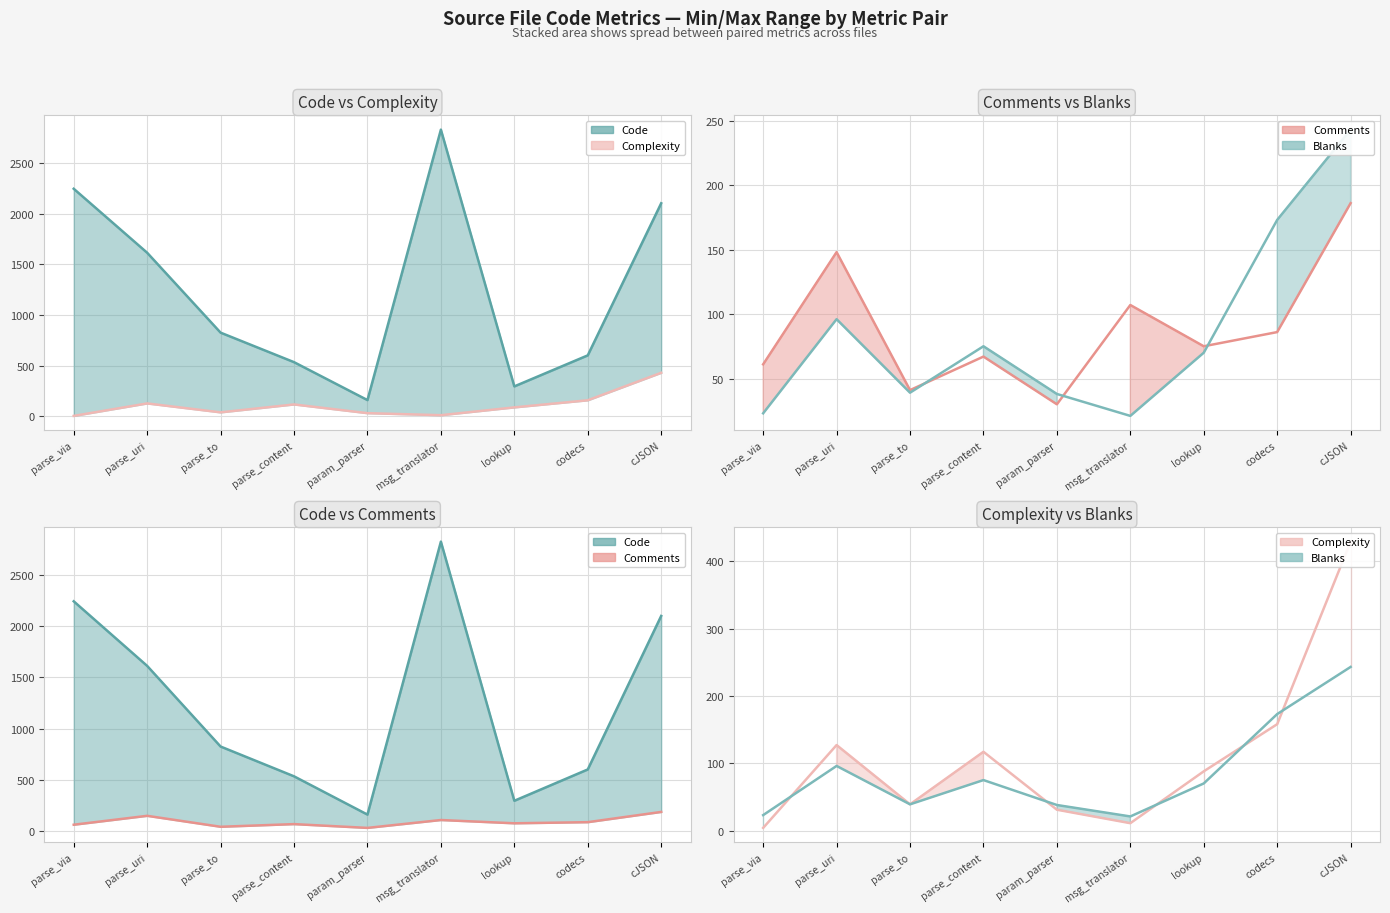

Which category has the lowest value in the Complexity series?

parse_via